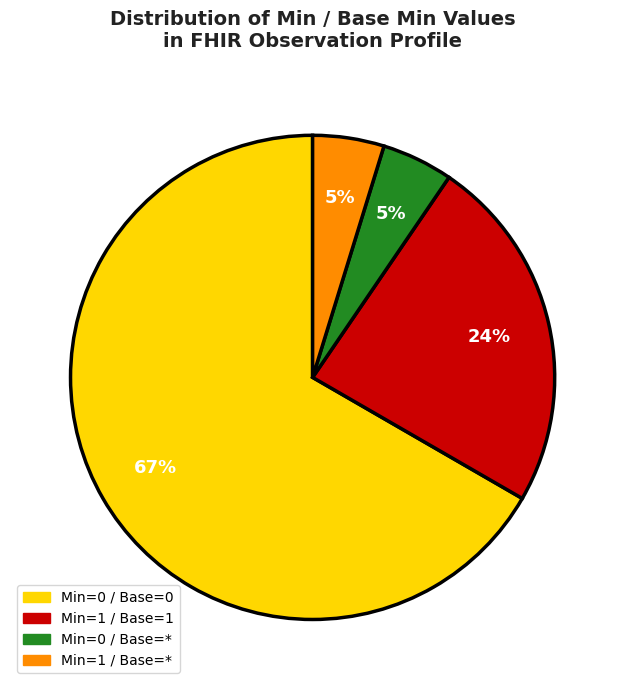

Is there any slice that represents more than half of the pie?

Yes